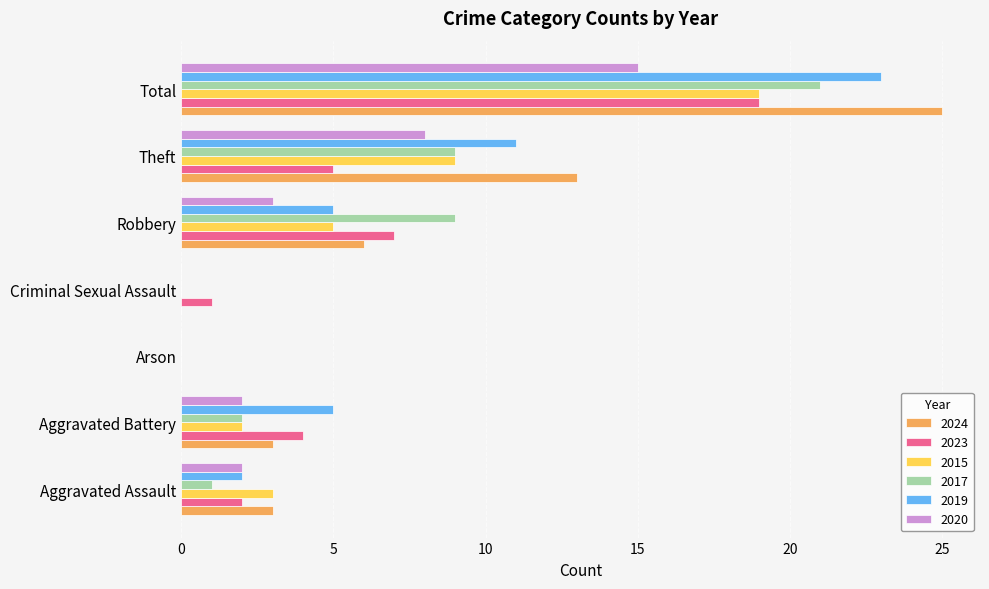

What is the sum of the 2020 values at Arson and Aggravated Battery?

2